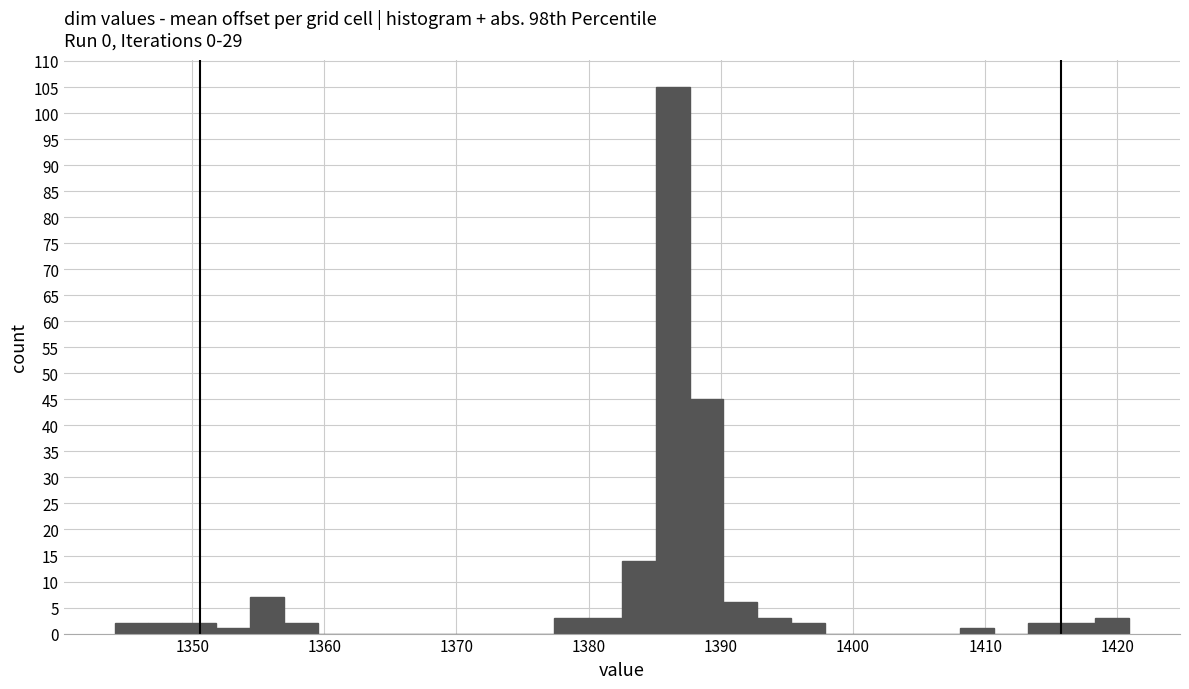

Read against the x-axis, roughly where is the centre of the tallest bar?

1386